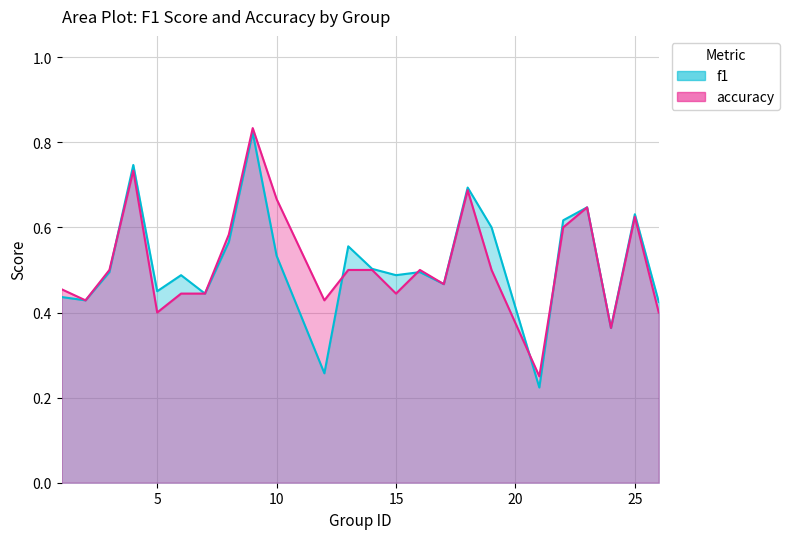

What is the sum of the accuracy values at 2 and 17?

0.9